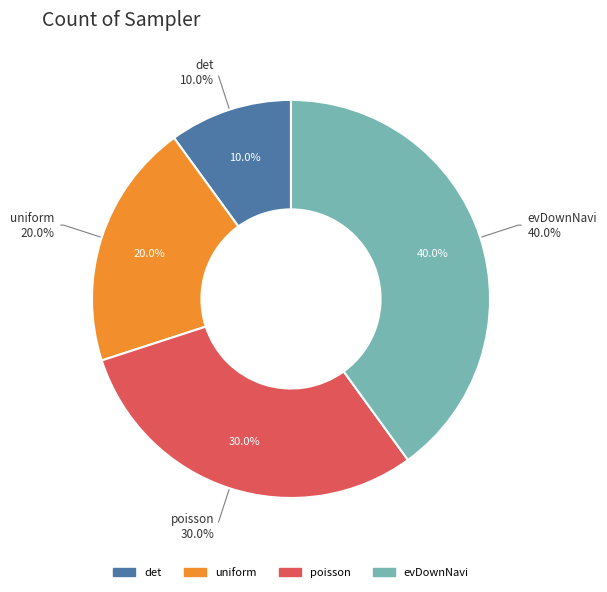

To the nearest percent, what is the difference between the poisson and uniform slice percentages?

10%